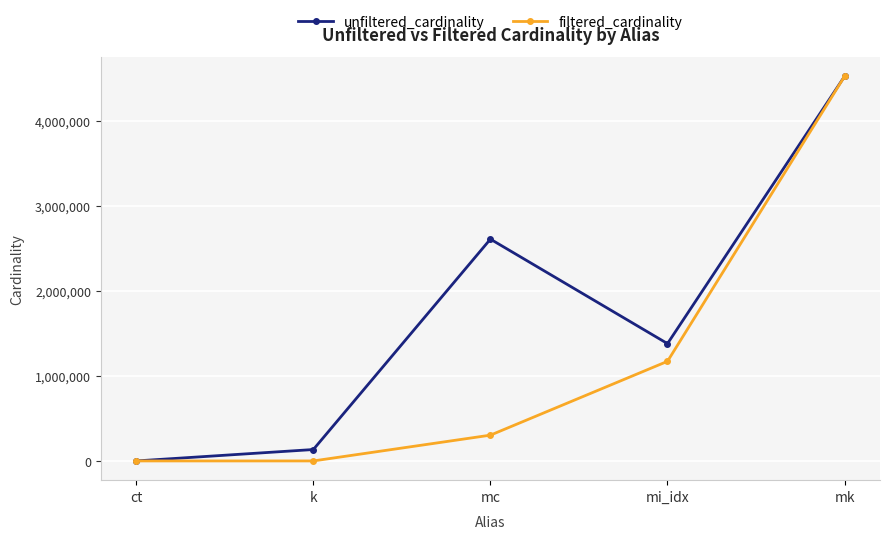

Is the value of unfiltered_cardinality at k greater than the value of filtered_cardinality at k?

Yes